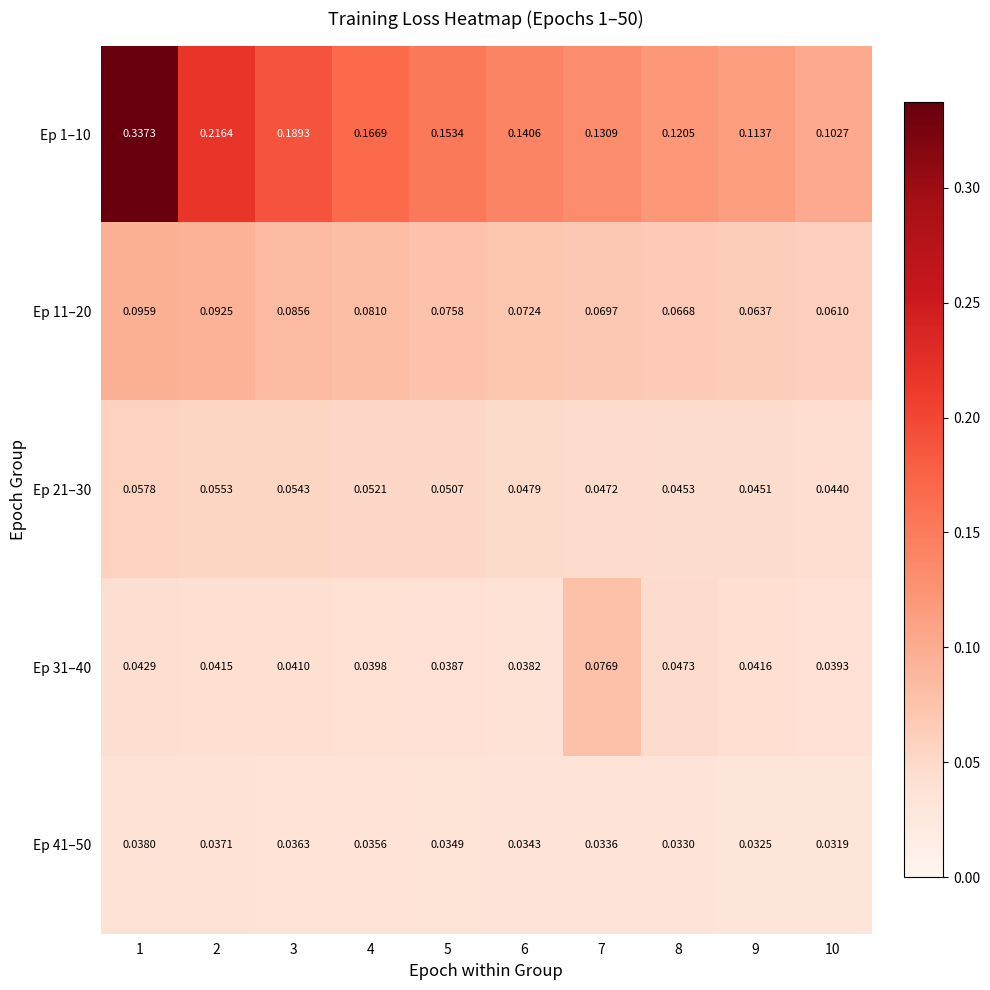

Rank the series at 7 from lowest to highest value.

Ep 41–50, Ep 21–30, Ep 11–20, Ep 31–40, Ep 1–10